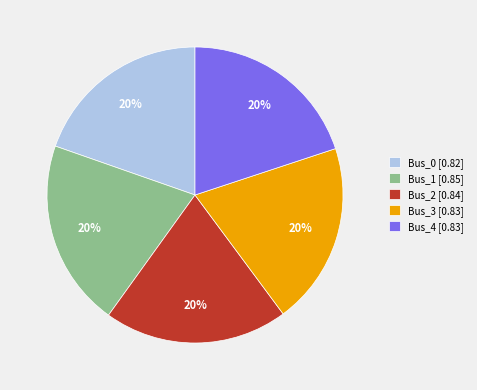

How many slices are in this pie chart?

5